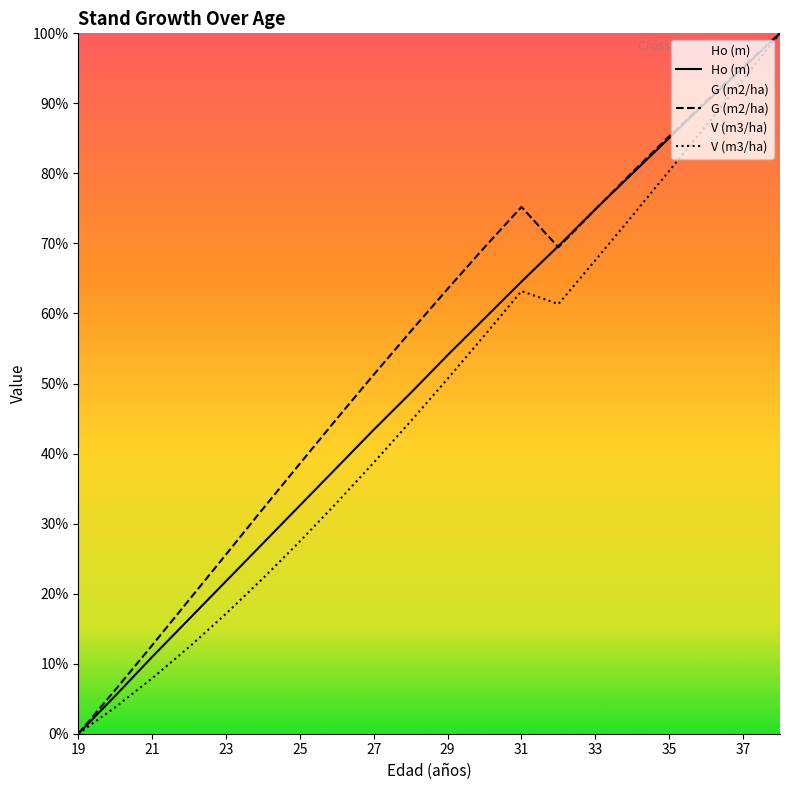

Is it true that Ho (m) equals 95.1 at 37?

True